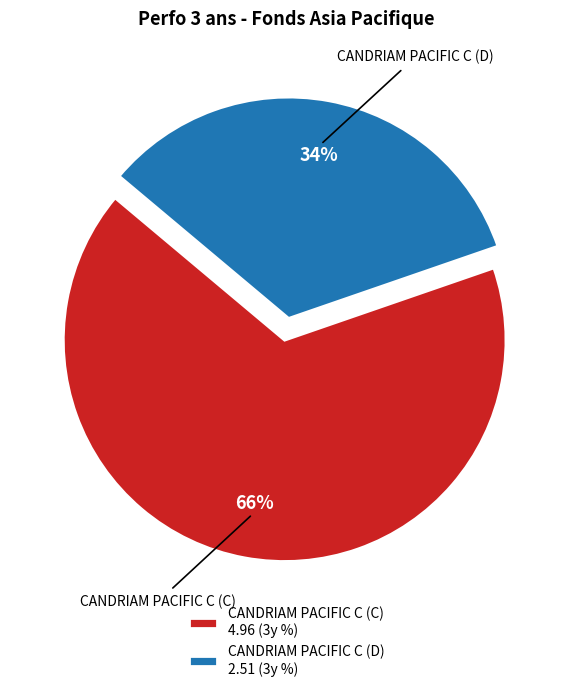

What is the majority slice?

CANDRIAM PACIFIC C (C) 4.96 (3y %)